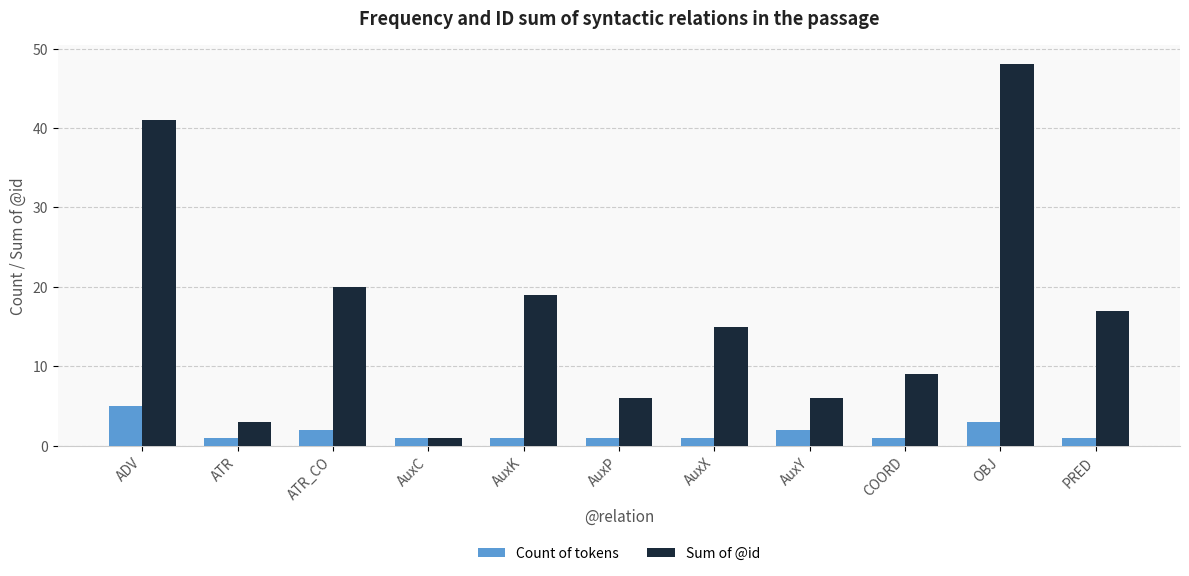

Where does the Sum of @id series first go above 15?

ADV